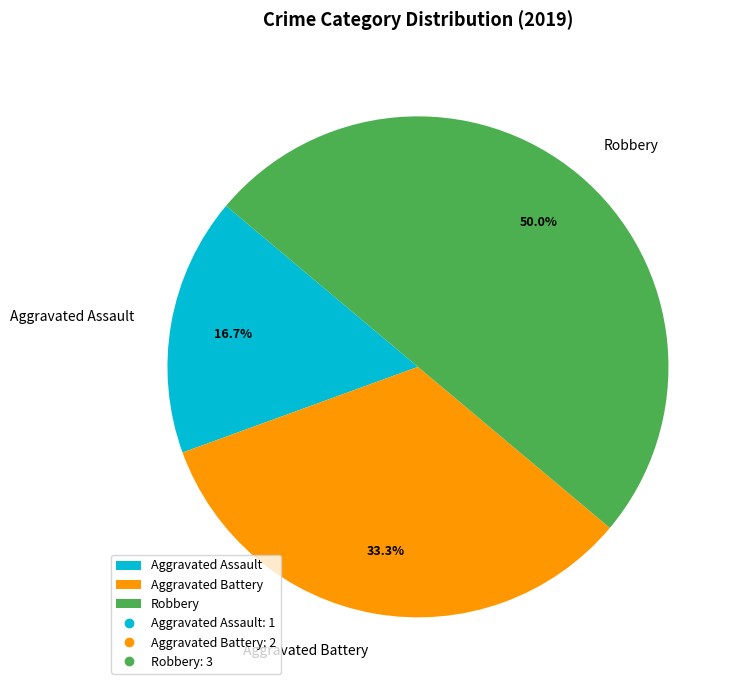

Count the number of slices in the pie.

3